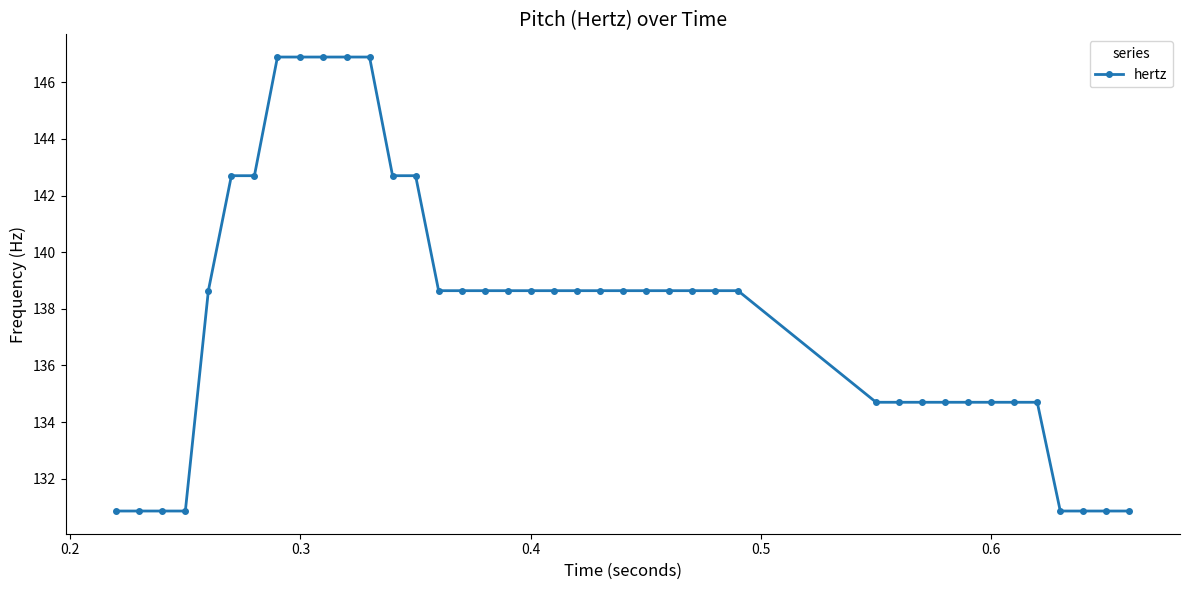

What is the smallest value displayed?

130.9